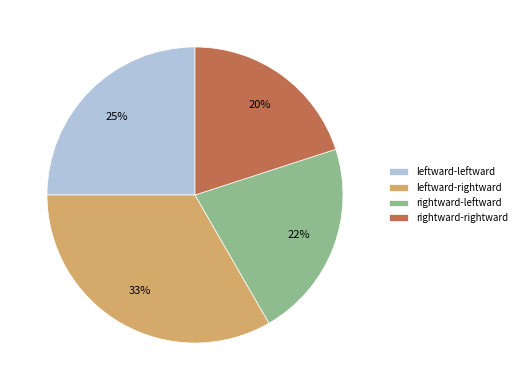

To the nearest percent, what is the combined percentage of rightward-leftward and leftward-rightward?

55%